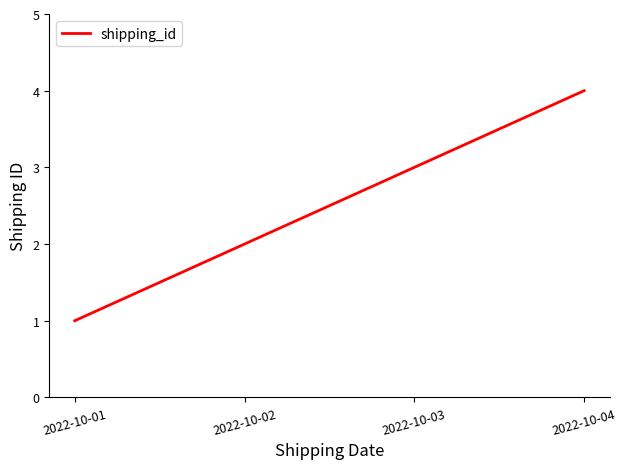

The chart shows a value of 5 at 2022-10-04. True or false?

False